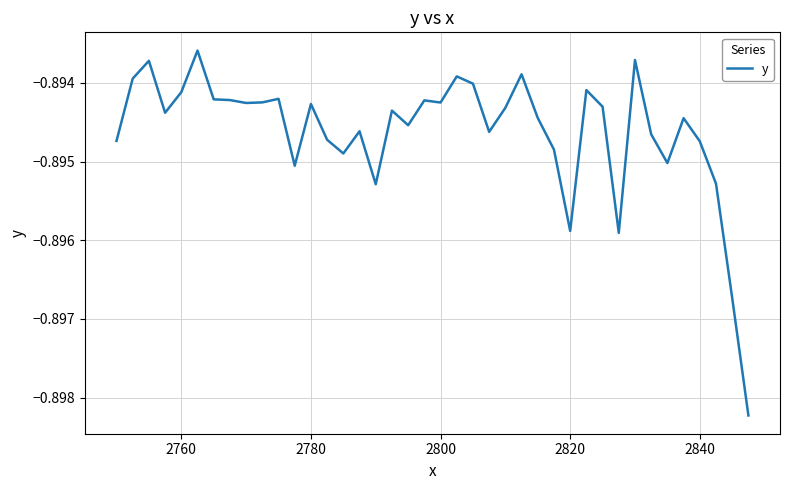

Reading left to right, what are all the values shown in this chart?

-0.9	-0.9	-0.9	-0.9	-0.9	-0.9	-0.9	-0.9	-0.9	-0.9	-0.9	-0.9	-0.9	-0.9	-0.9	-0.9	-0.9	-0.9	-0.9	-0.9	-0.9	-0.9	-0.9	-0.9	-0.9	-0.9	-0.9	-0.9	-0.9	-0.9	-0.9	-0.9	-0.9	-0.9	-0.9	-0.9	-0.9	-0.9	-0.9	-0.9